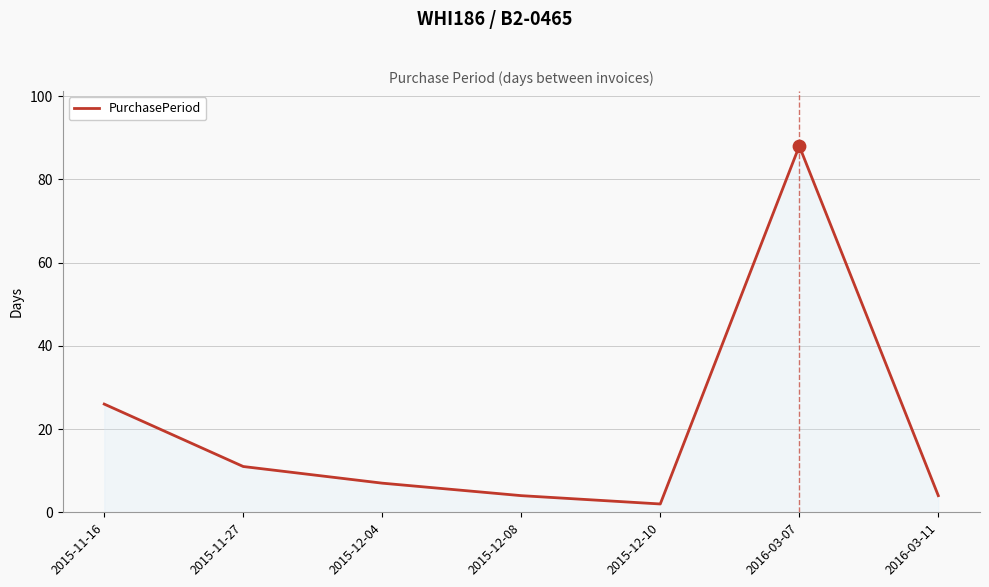

What is the change in value from 2015-12-04 to 2015-12-08?

-3